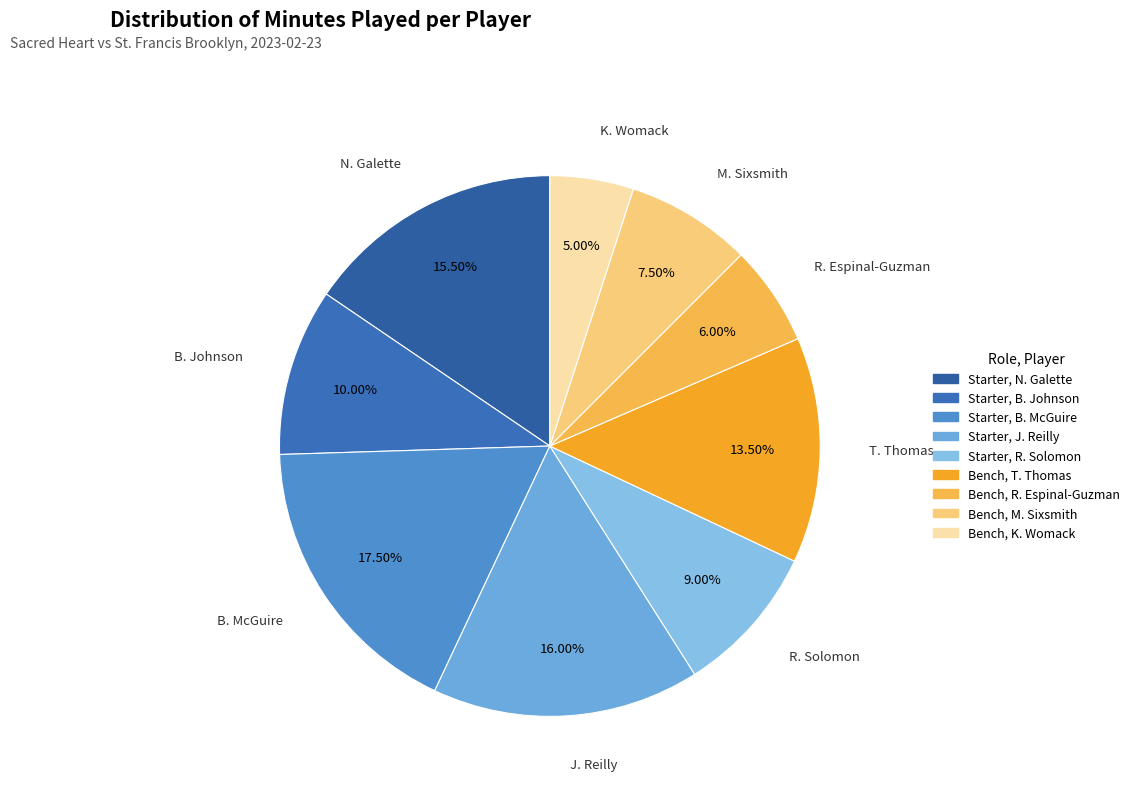

What is the largest slice in the pie chart?

B. McGuire